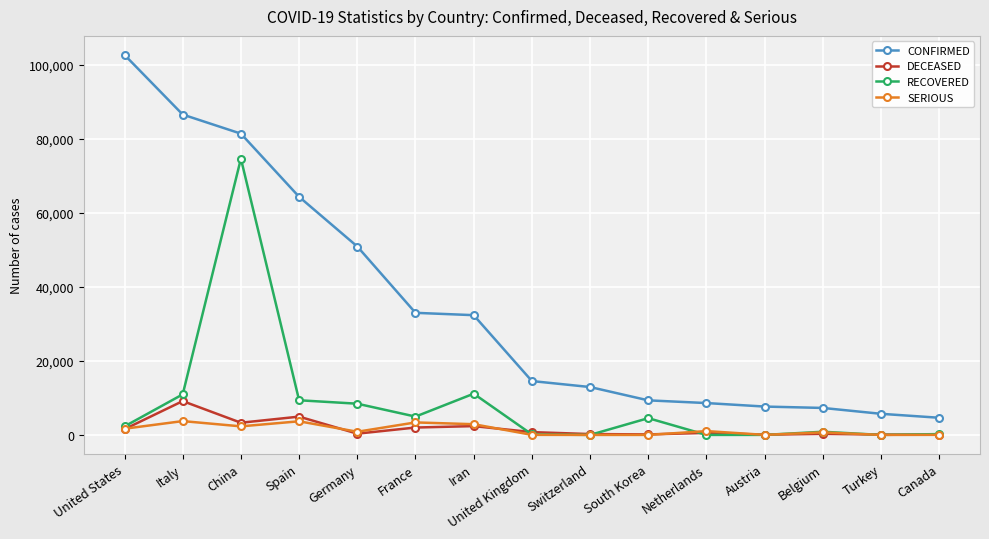

How many lines are shown in the chart?

4